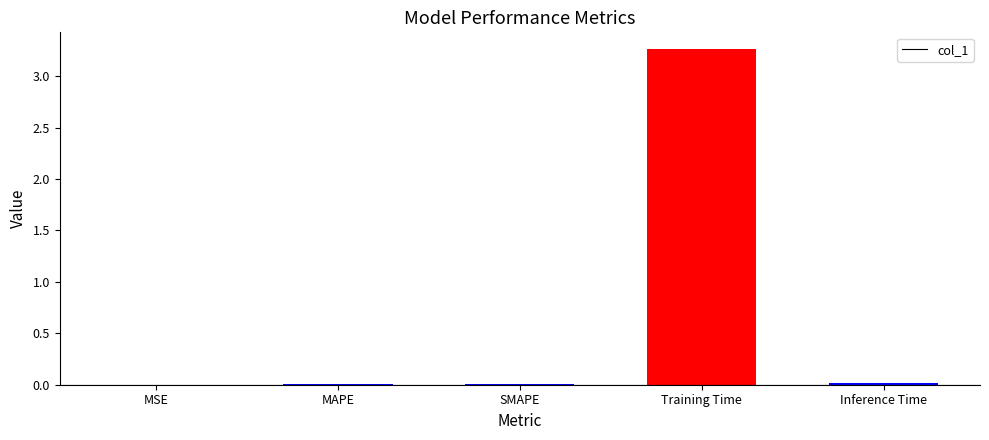

The chart shows a value of 0.0 at MSE. True or false?

True